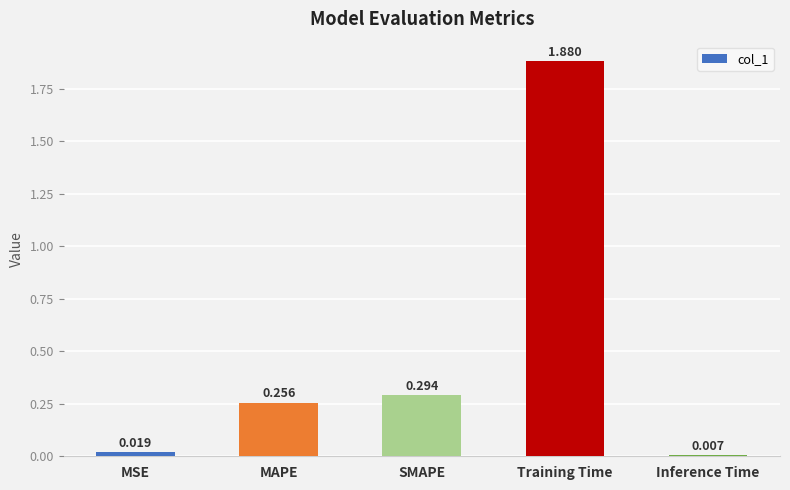

What is the change in value from MAPE to Training Time?

+1.6